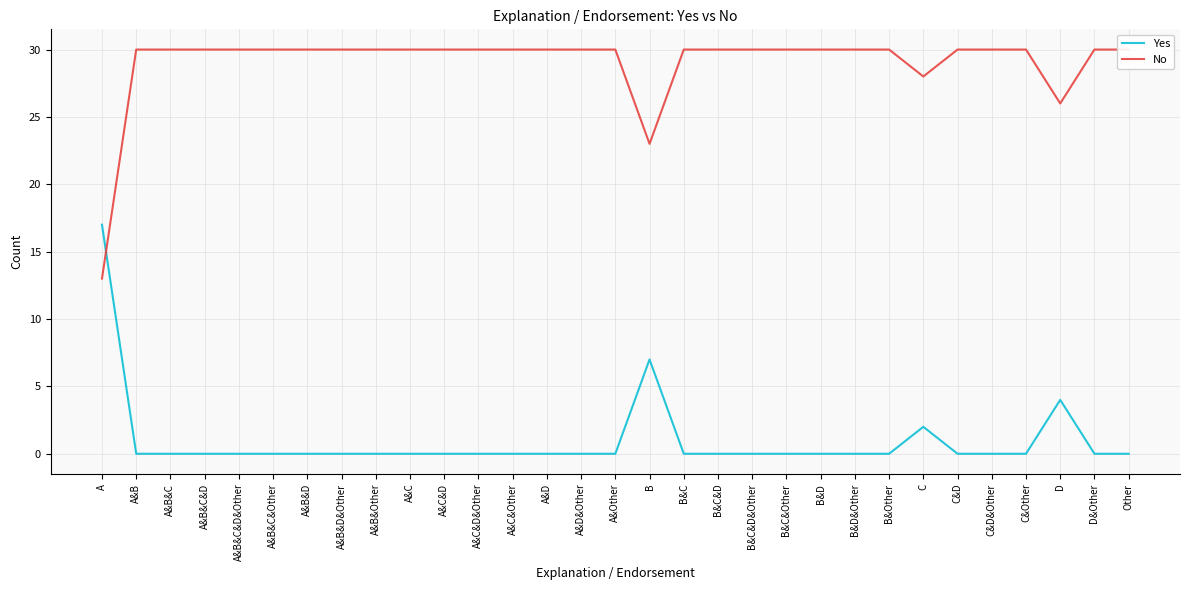

Reading left to right, transcribe all the data shown in this chart.

Yes: A=17	A&B=0	A&B&C=0	A&B&C&D=0	A&B&C&D&Other=0	A&B&C&Other=0	A&B&D=0	A&B&D&Other=0	A&B&Other=0	A&C=0	A&C&D=0	A&C&D&Other=0	A&C&Other=0	A&D=0	A&D&Other=0	A&Other=0	B=7	B&C=0	B&C&D=0	B&C&D&Other=0	B&C&Other=0	B&D=0	B&D&Other=0	B&Other=0	C=2	C&D=0	C&D&Other=0	C&Other=0	D=4	D&Other=0	Other=0
No: A=13	A&B=30	A&B&C=30	A&B&C&D=30	A&B&C&D&Other=30	A&B&C&Other=30	A&B&D=30	A&B&D&Other=30	A&B&Other=30	A&C=30	A&C&D=30	A&C&D&Other=30	A&C&Other=30	A&D=30	A&D&Other=30	A&Other=30	B=23	B&C=30	B&C&D=30	B&C&D&Other=30	B&C&Other=30	B&D=30	B&D&Other=30	B&Other=30	C=28	C&D=30	C&D&Other=30	C&Other=30	D=26	D&Other=30	Other=30